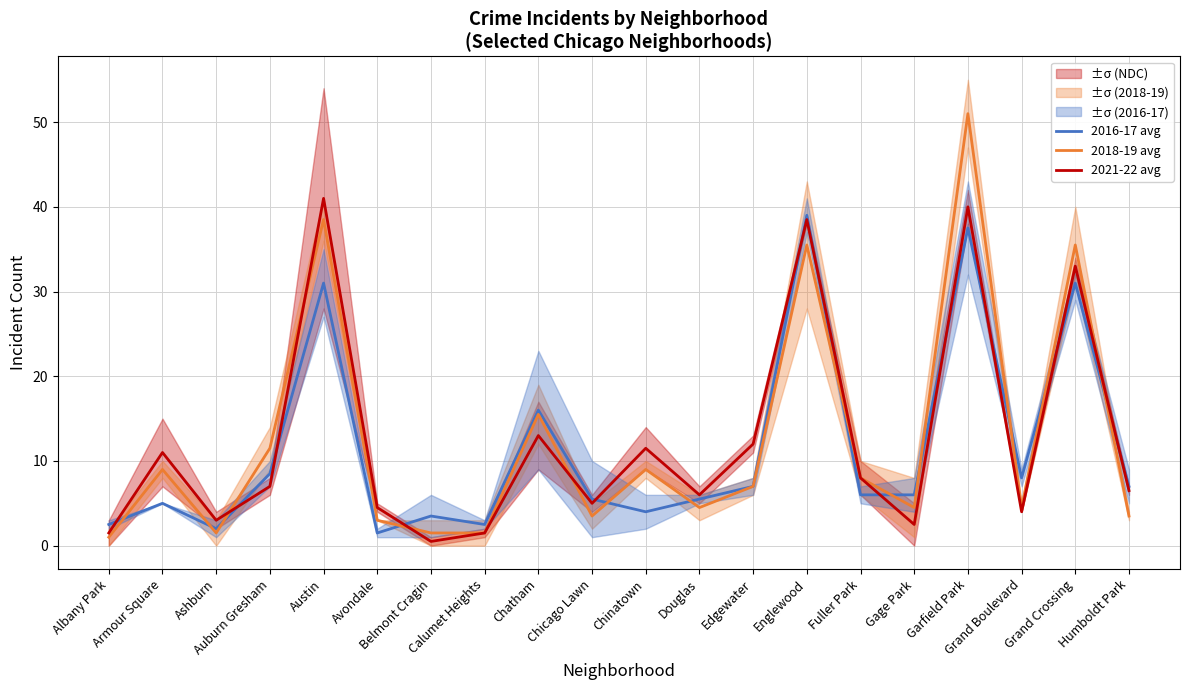

Where is the first local maximum for 2016-17 avg?

Armour Square